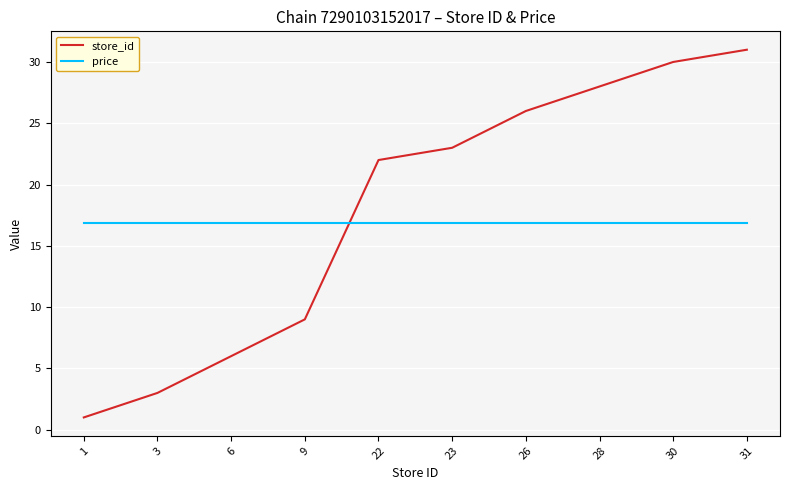

Is it true that price equals 26.4 at 30?

False